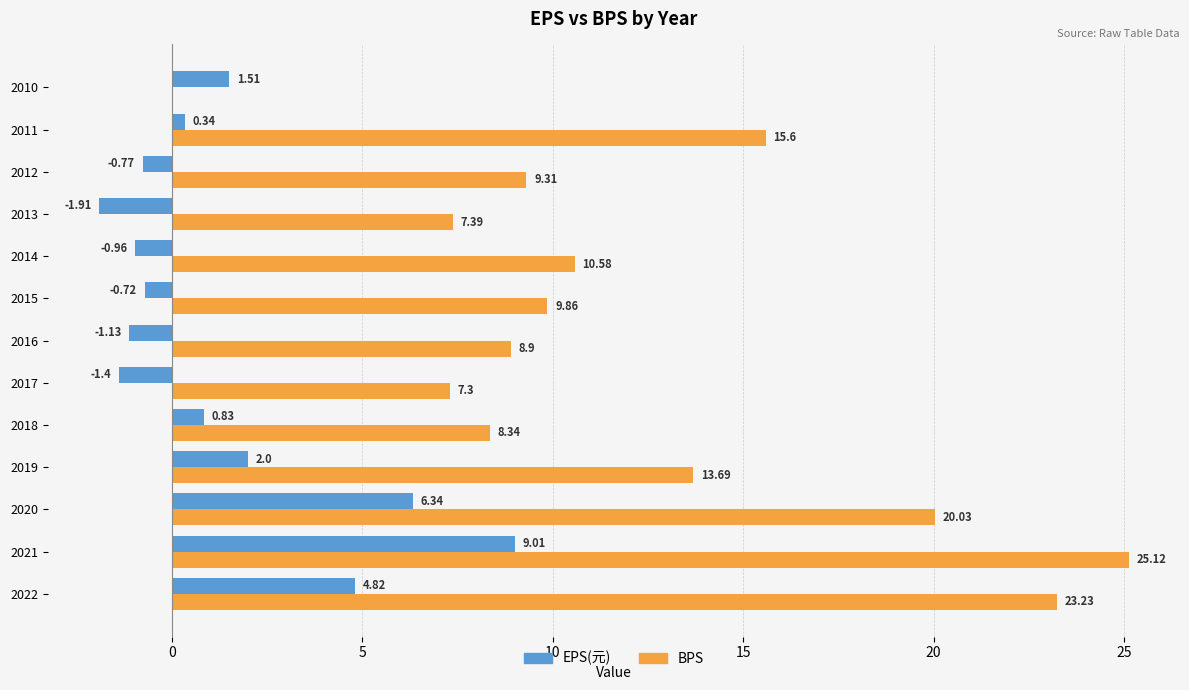

Count the number of categories in the chart.

13